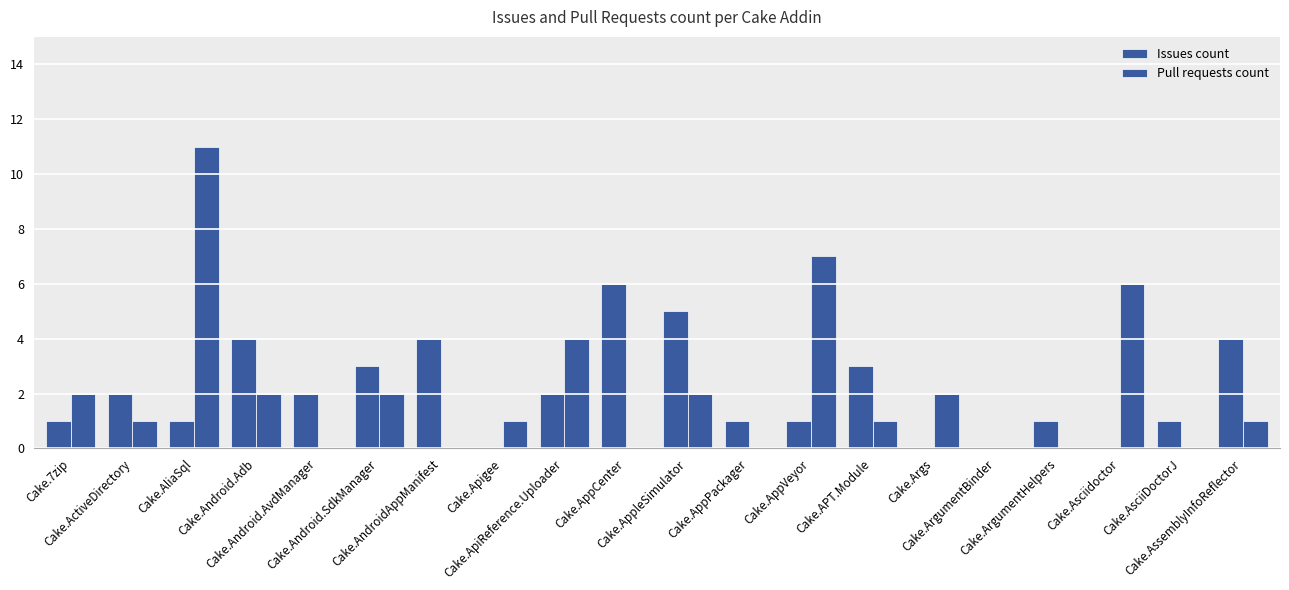

Are the bars horizontal?

No